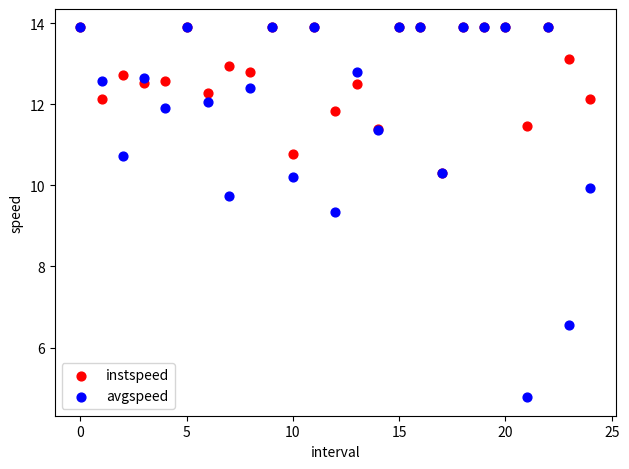

In the avgspeed series, what Y value is closest to 9?

9.3